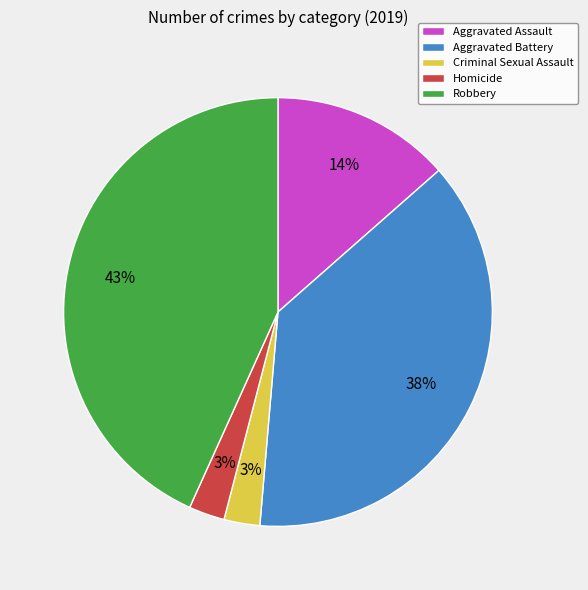

Between Criminal Sexual Assault and Aggravated Assault, which is larger?

Aggravated Assault